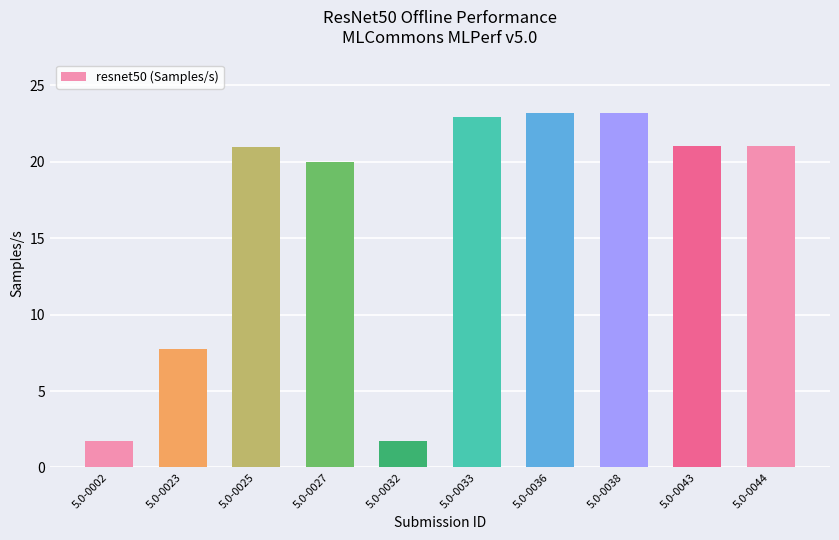

Which has a higher value, 5.0-0032 or 5.0-0036?

5.0-0036